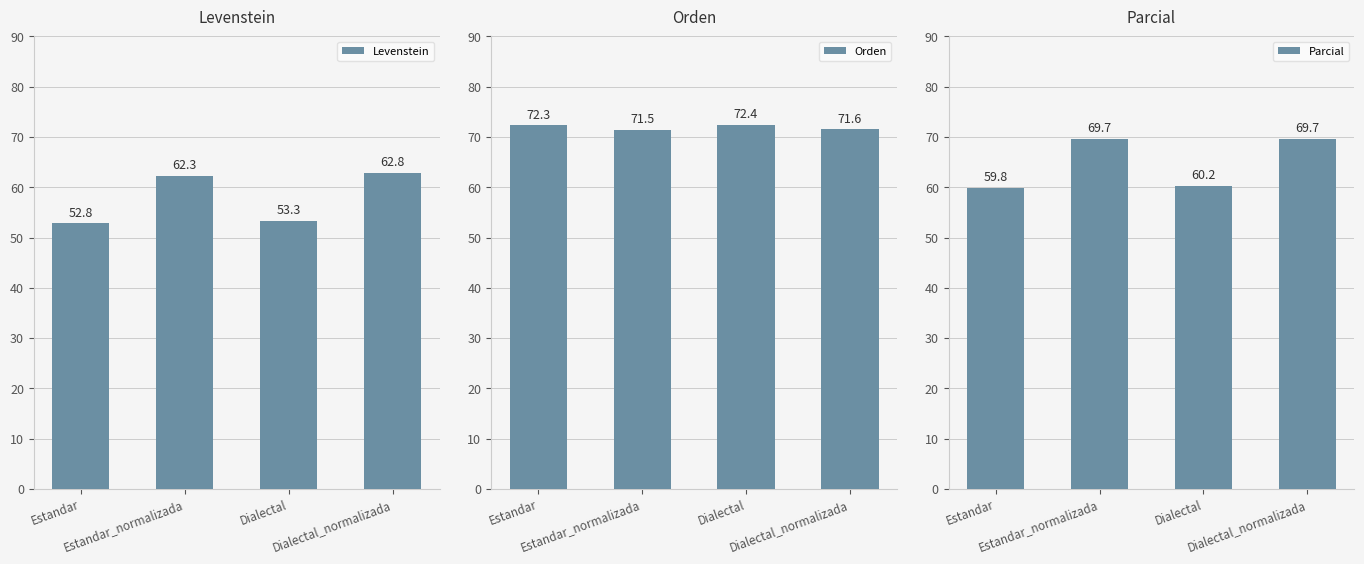

What are all the series names shown in the legend?

Levenstein, Orden, Parcial